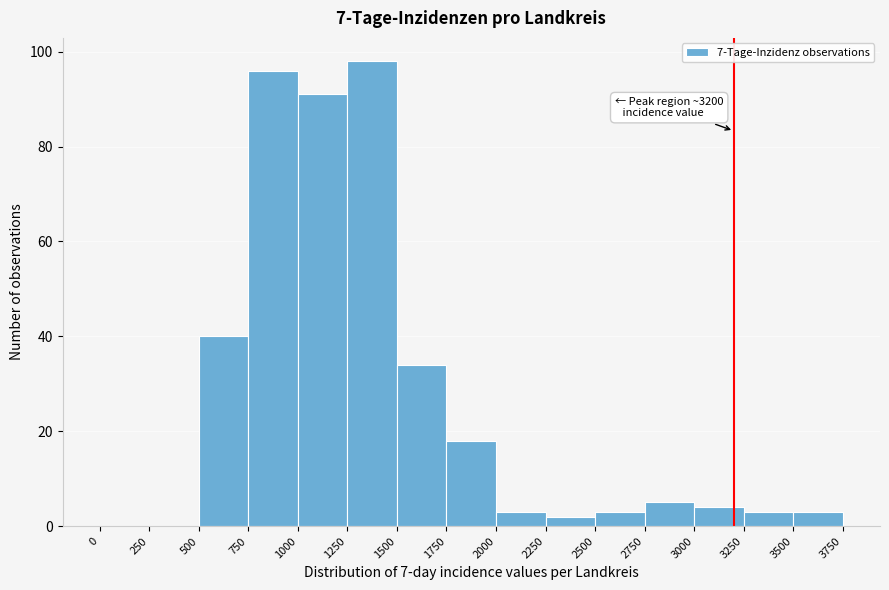

Which range on the x-axis has the tallest bar?

1250 to 1500